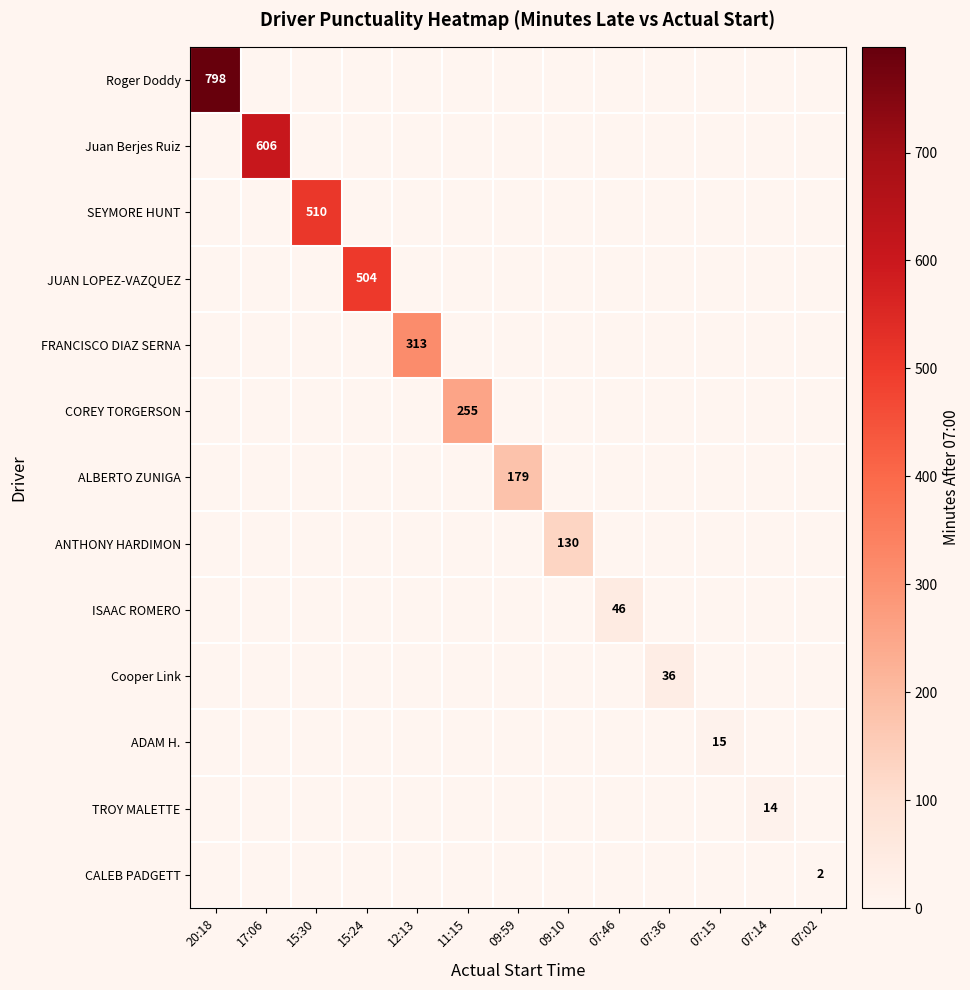

What is the difference between the highest and lowest values at 20:18?

798